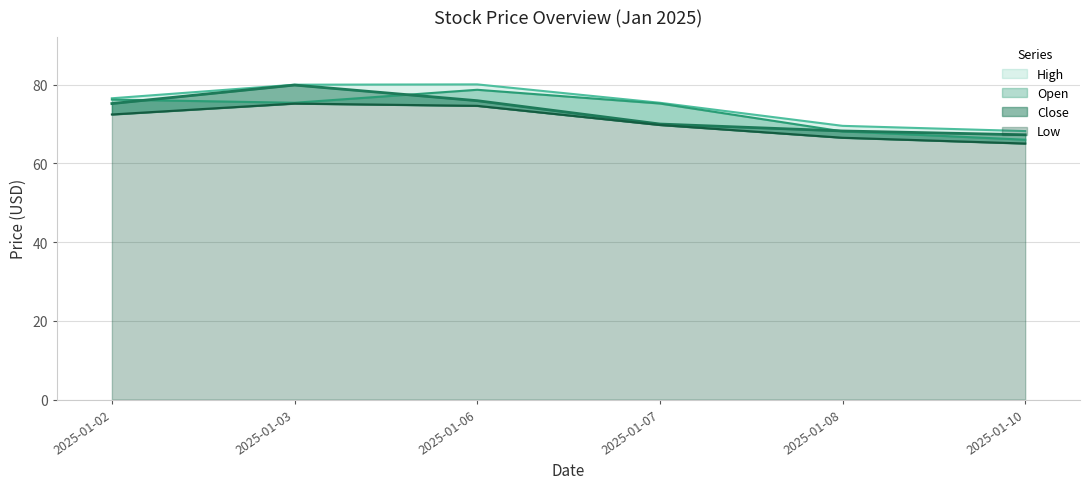

At how many categories does at least one series exceed 77?

2